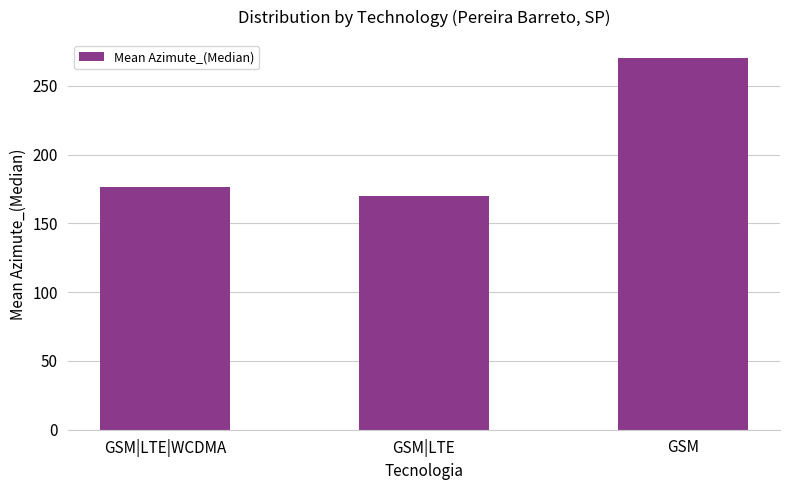

True or false: the data shows 301.1 at GSM|LTE|WCDMA.

False